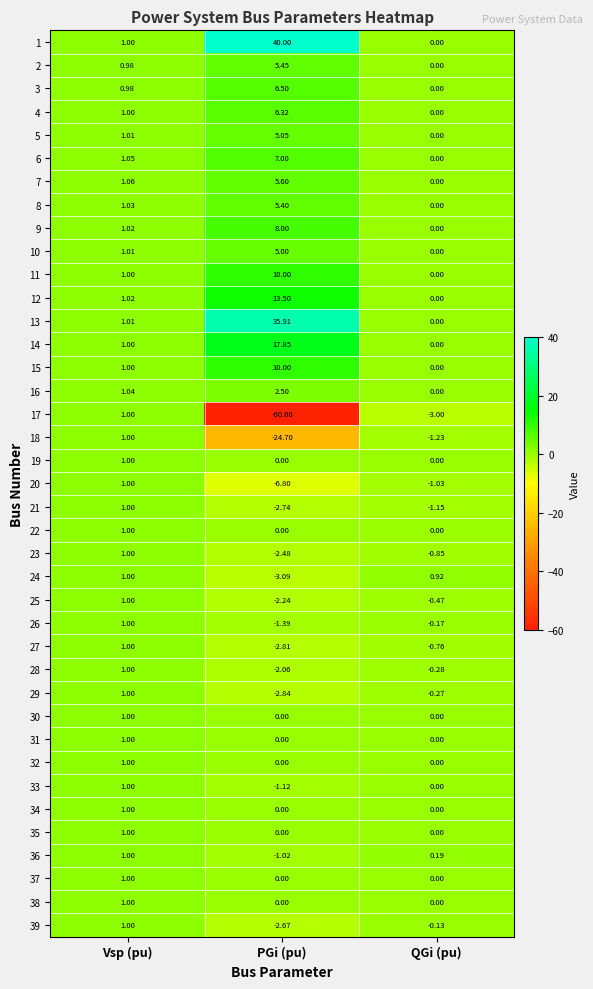

Where is 7 nearest to the value 2?

Vsp (pu)